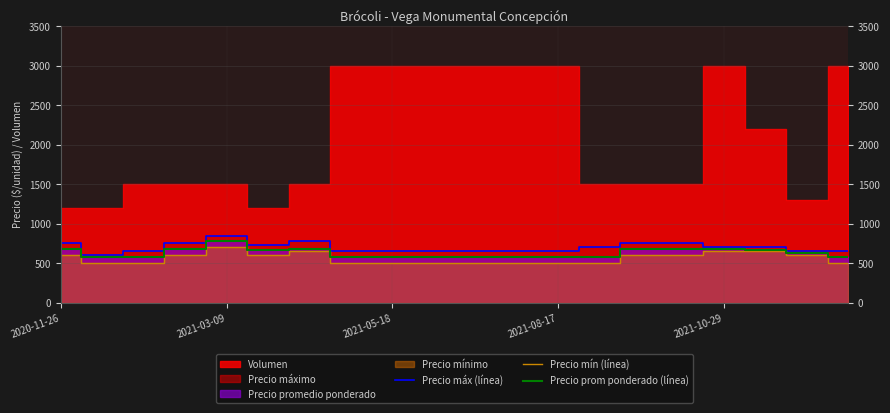

What is the difference between the maximum and minimum values in the Precio máx (línea) series?

250